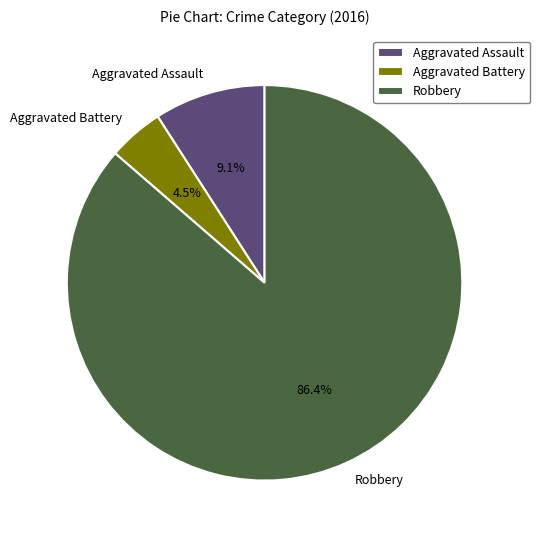

What is the largest slice in the pie chart?

Robbery